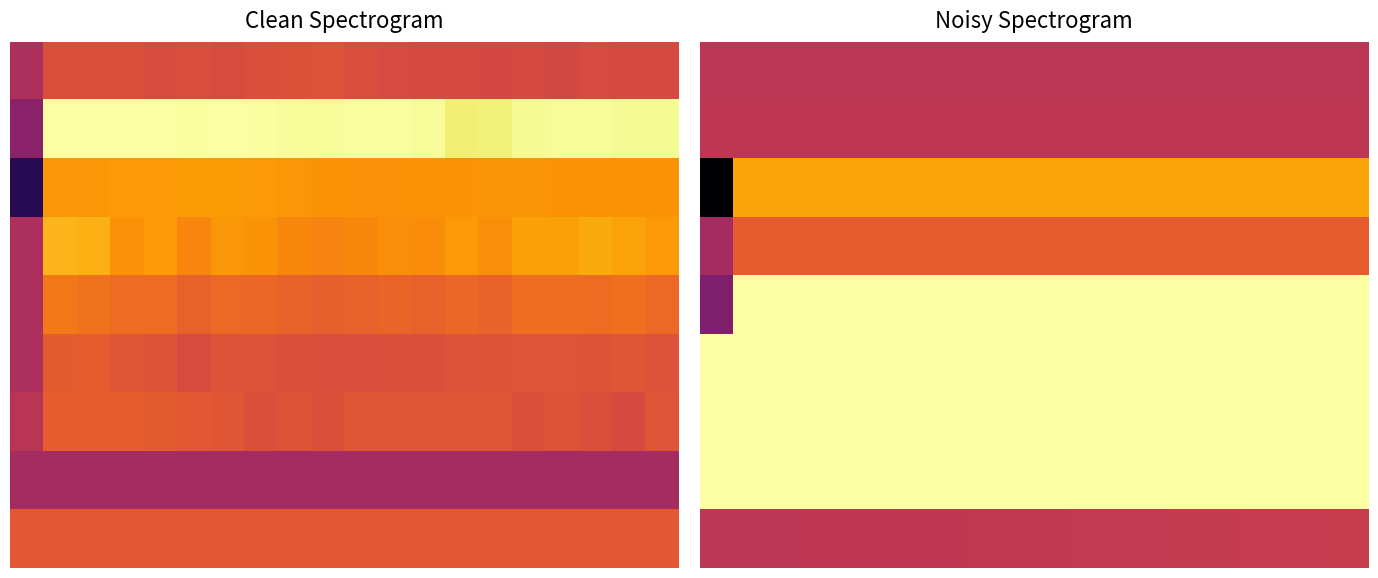

Count the 3 values in the range 0 to 1.

19